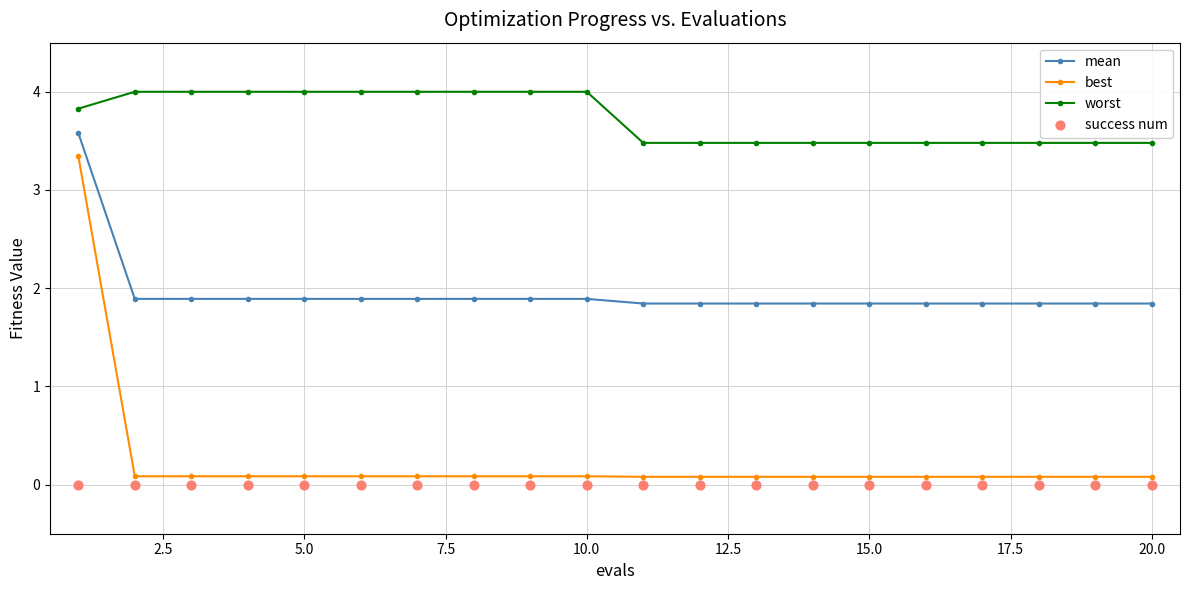

Which series contains the lowest Y value?

success num